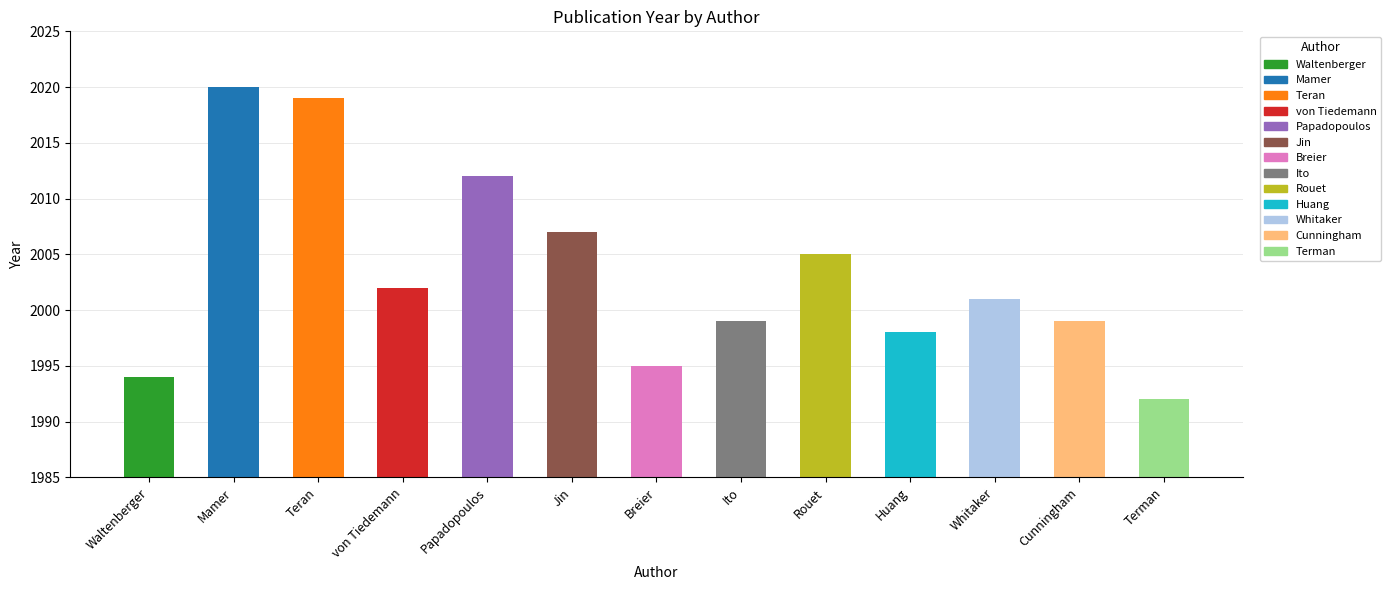

Which has a higher value, Jin or Mamer?

Mamer